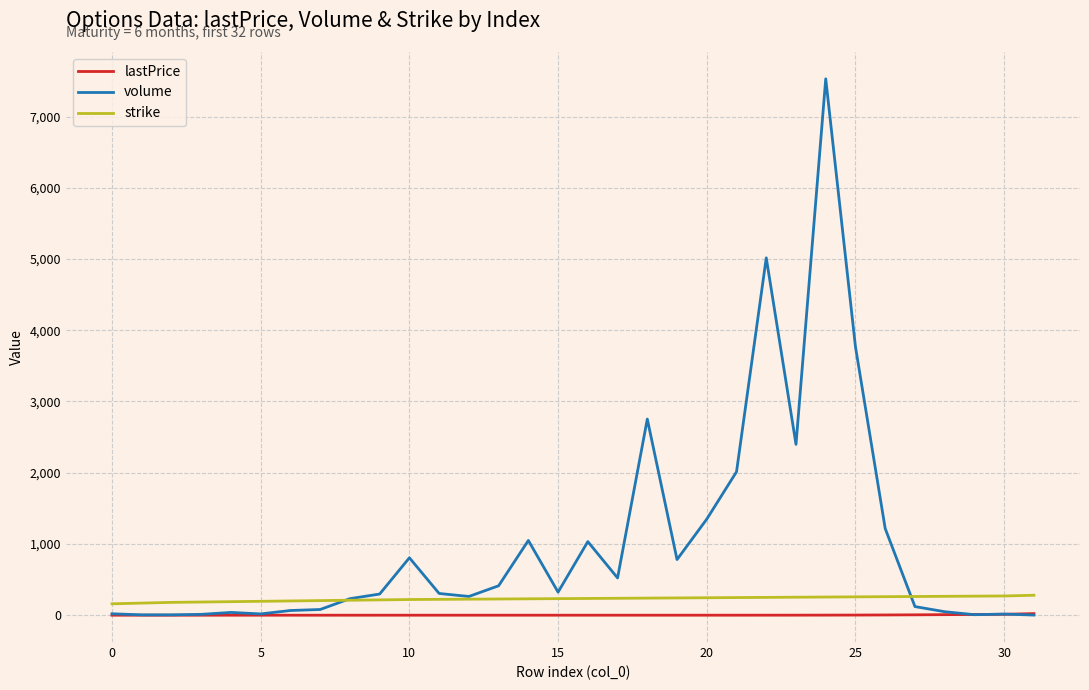

Which series has the largest total across all categories?

volume